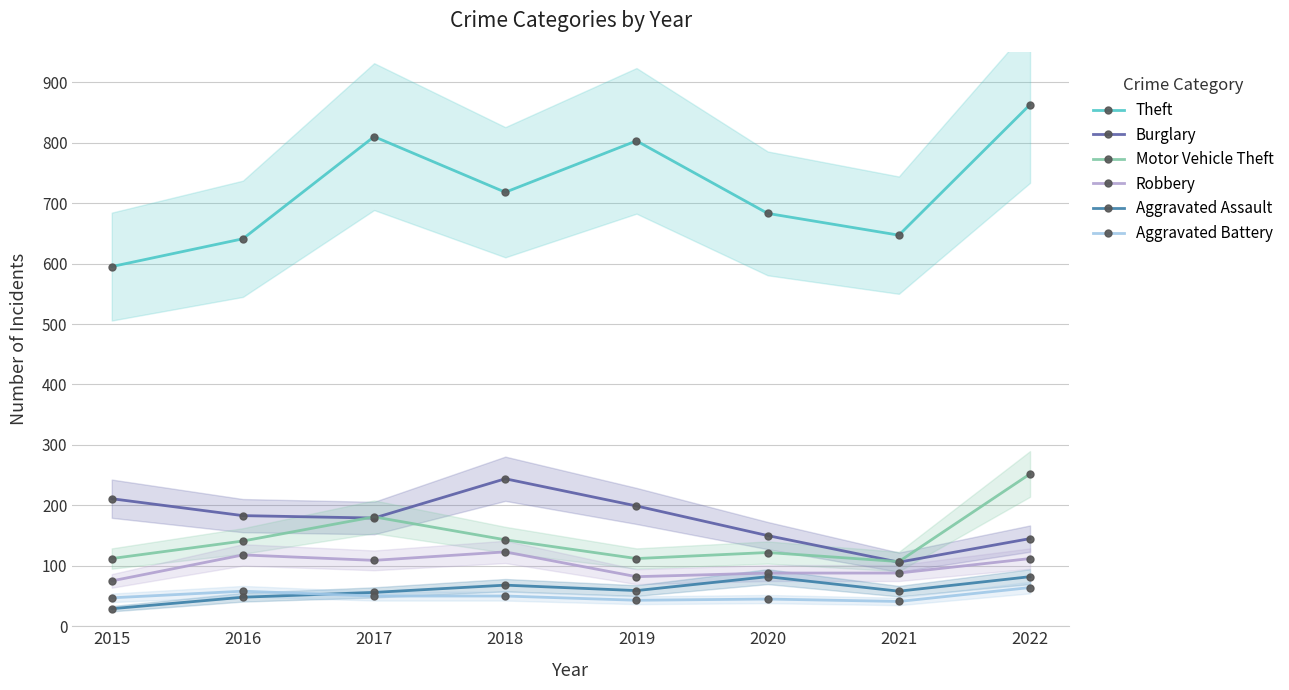

Where does the Theft series first go above 718?

2017